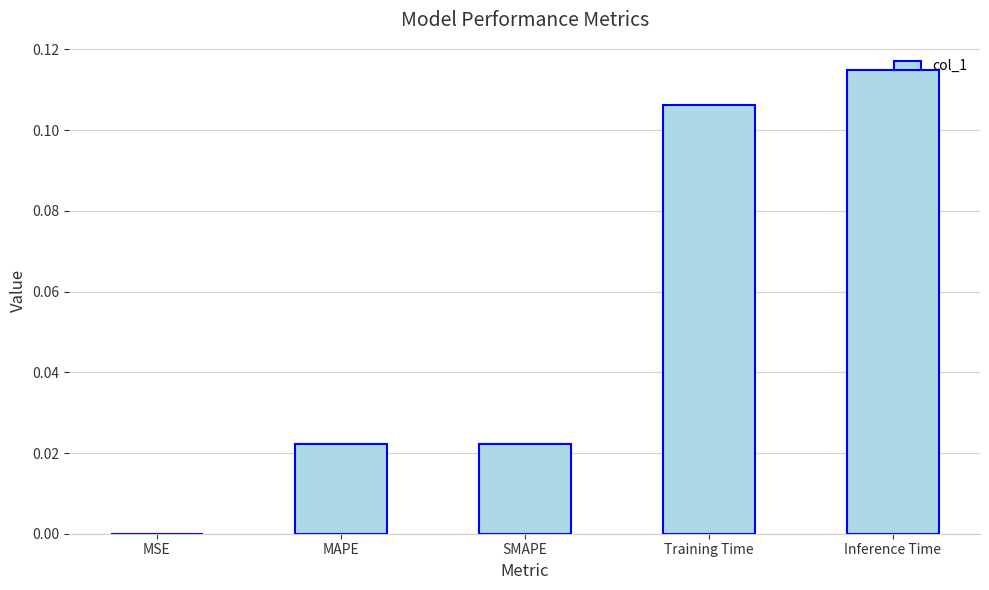

The chart shows a value of 0.2 at Inference Time. True or false?

False